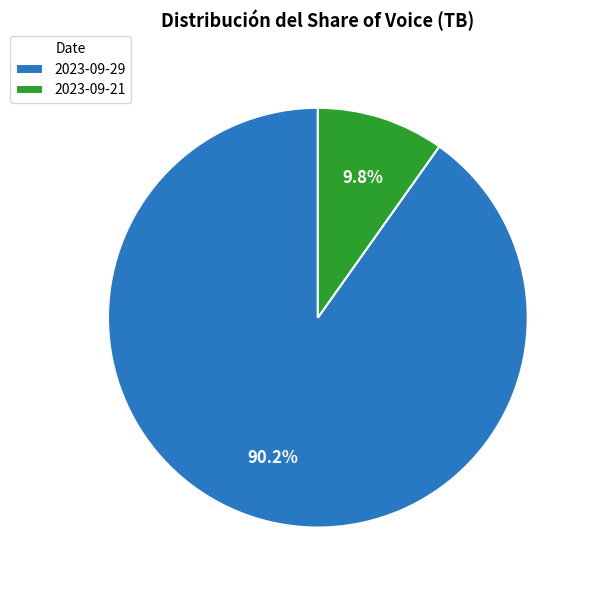

Is there a majority slice in this chart?

Yes